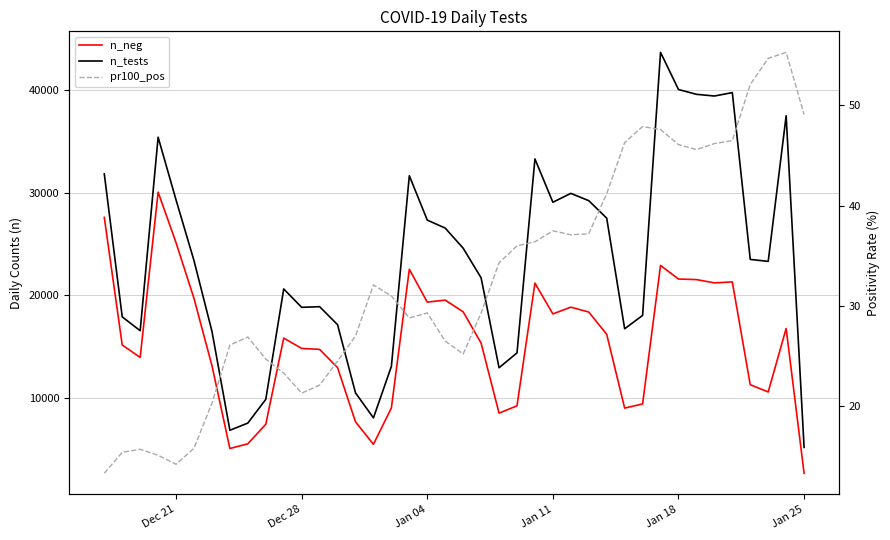

Which category has the lowest value in the n_tests series?

Jan 25